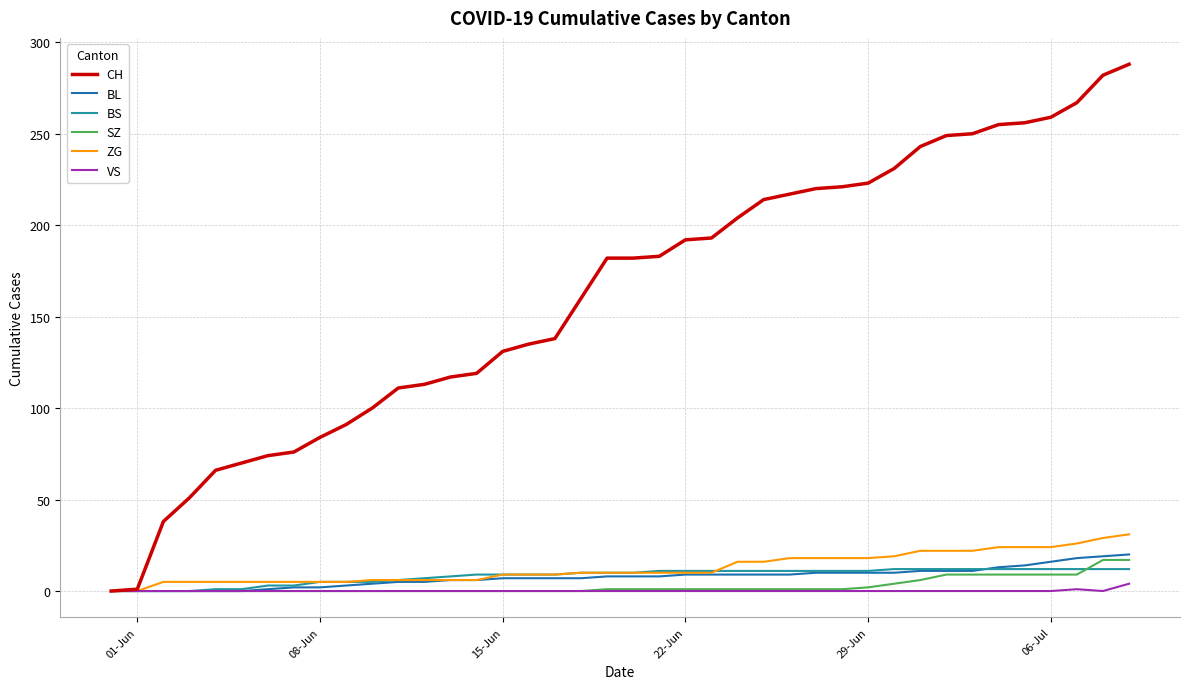

What is the maximum value shown in the chart?

288